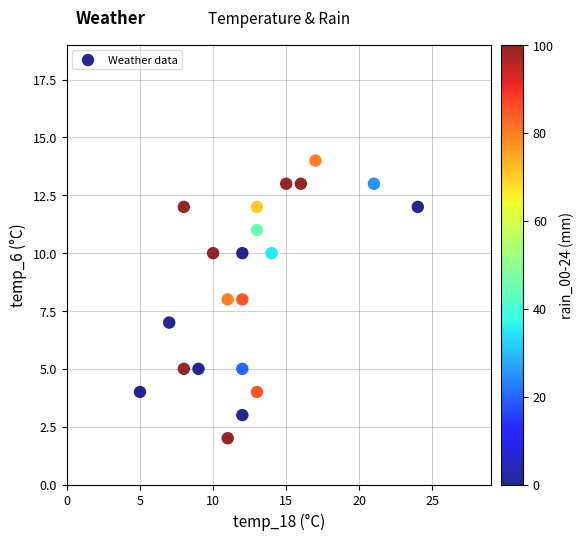

What is the range of X values (max minus min)?

19